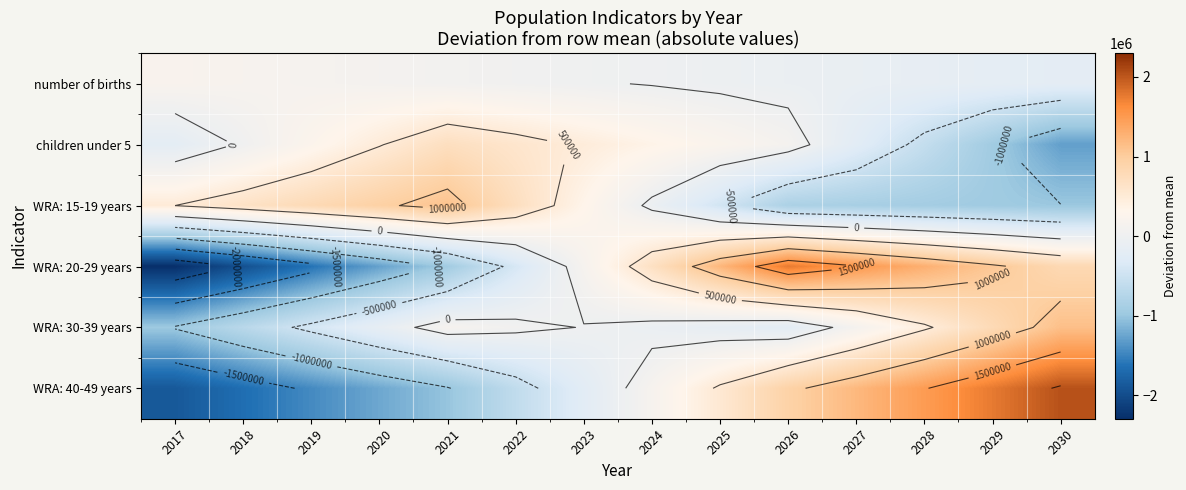

The WRA: 40-49 years series shows -601393.7 at 2020. True or false?

False